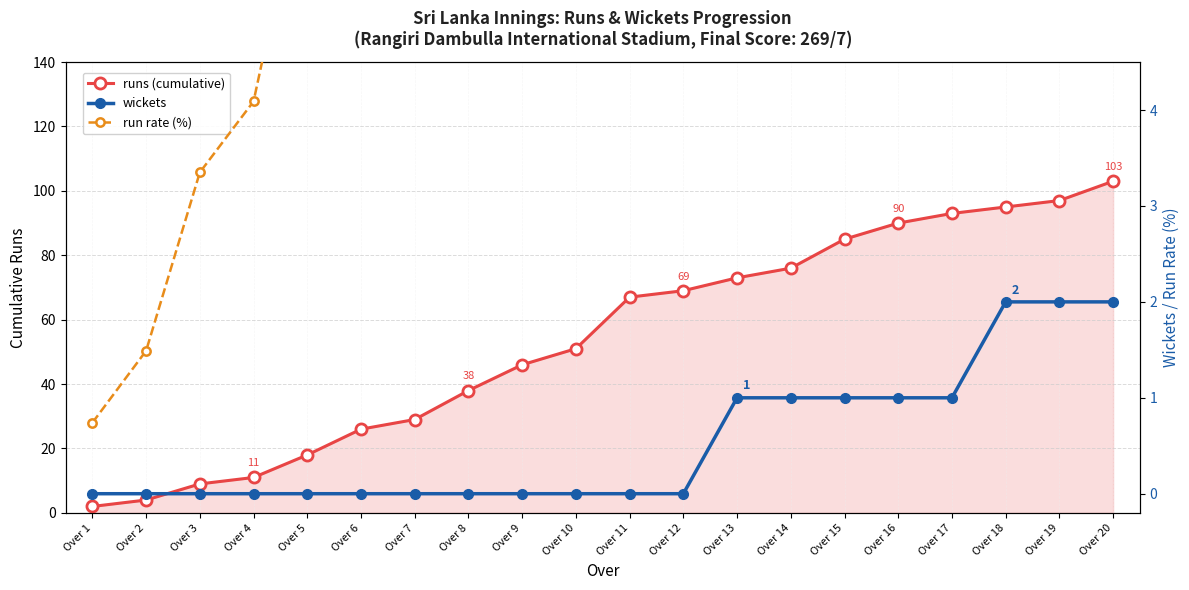

True or false: wickets has a value of 0.0 at Over 7.

True